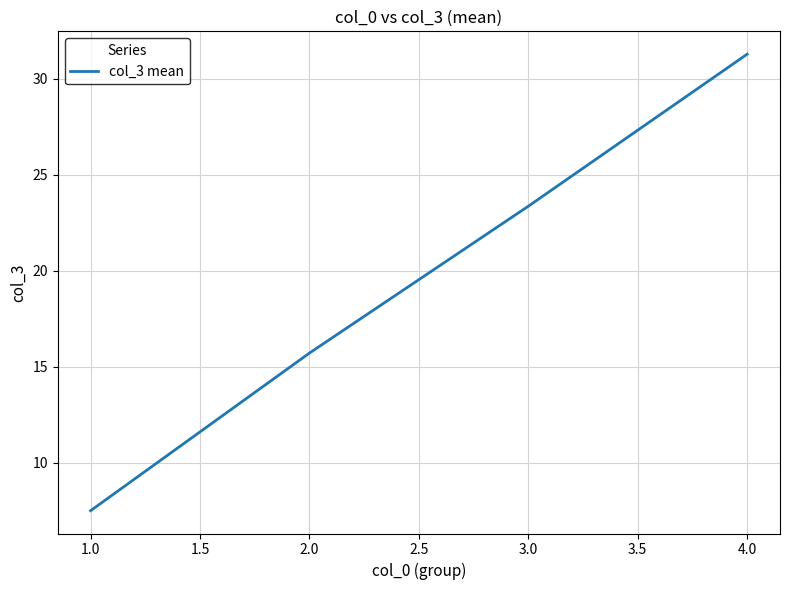

Is it true that the value at 4.0 is 15.7?

False